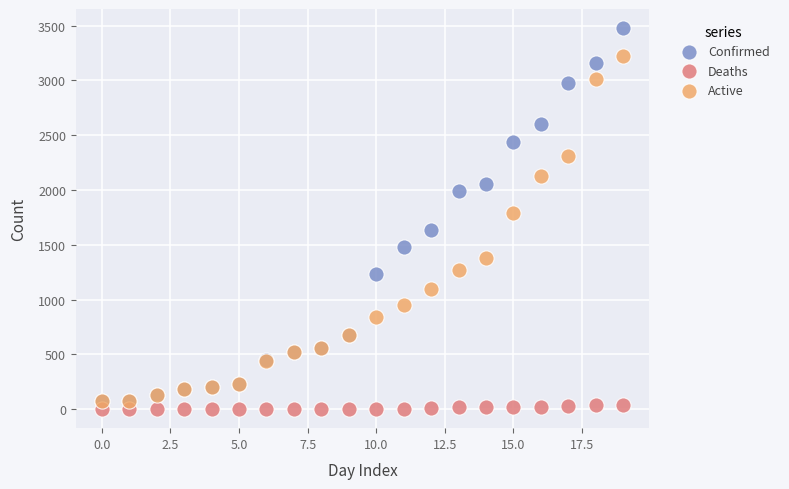

Which series reaches the maximum Y coordinate?

Confirmed